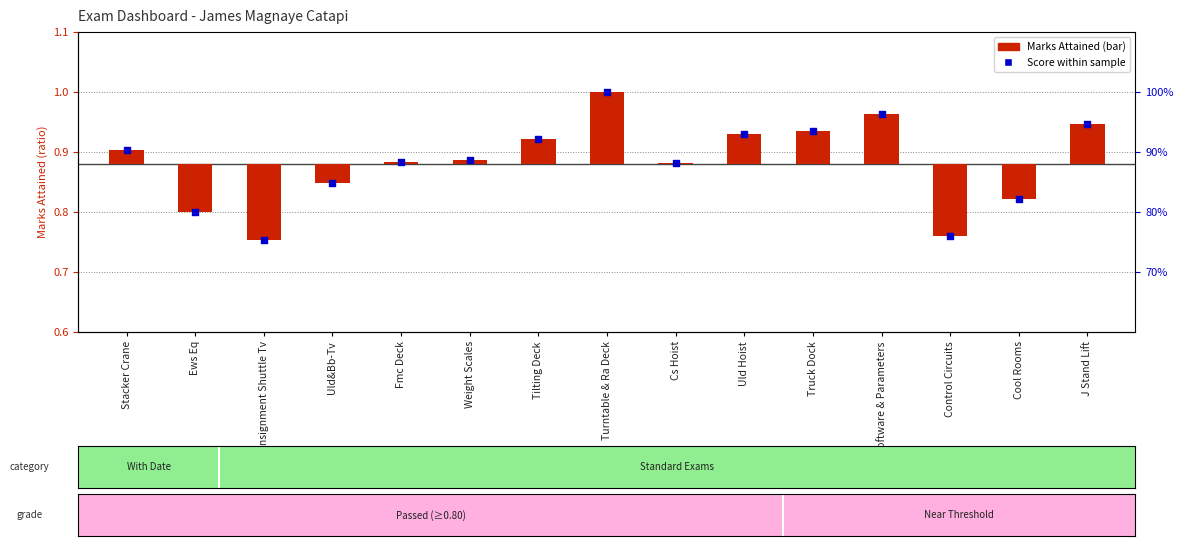

What are all the series names shown in the legend?

Marks Attained, Score within sample